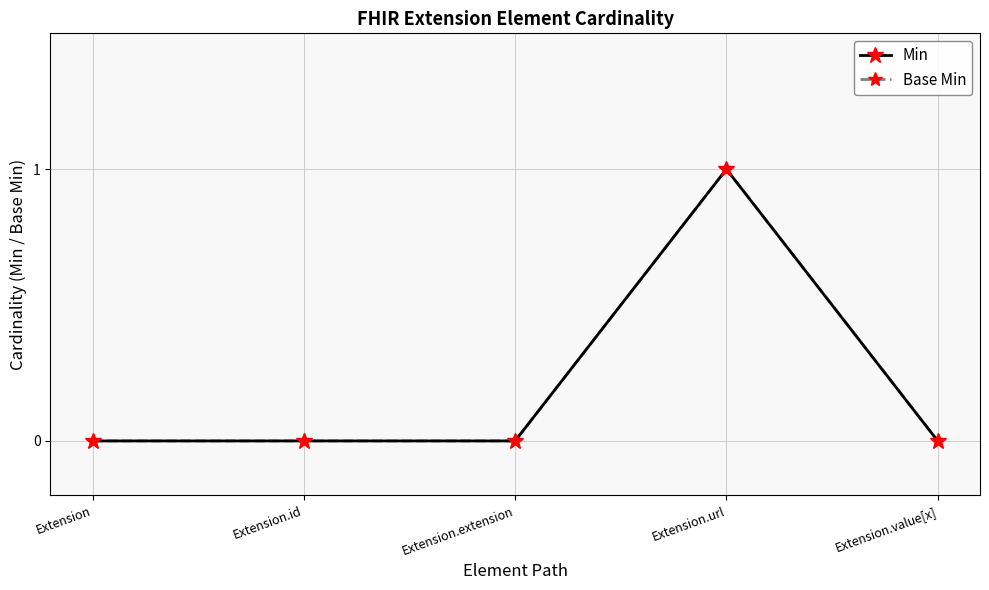

How many Min values are between 0 and 1?

5